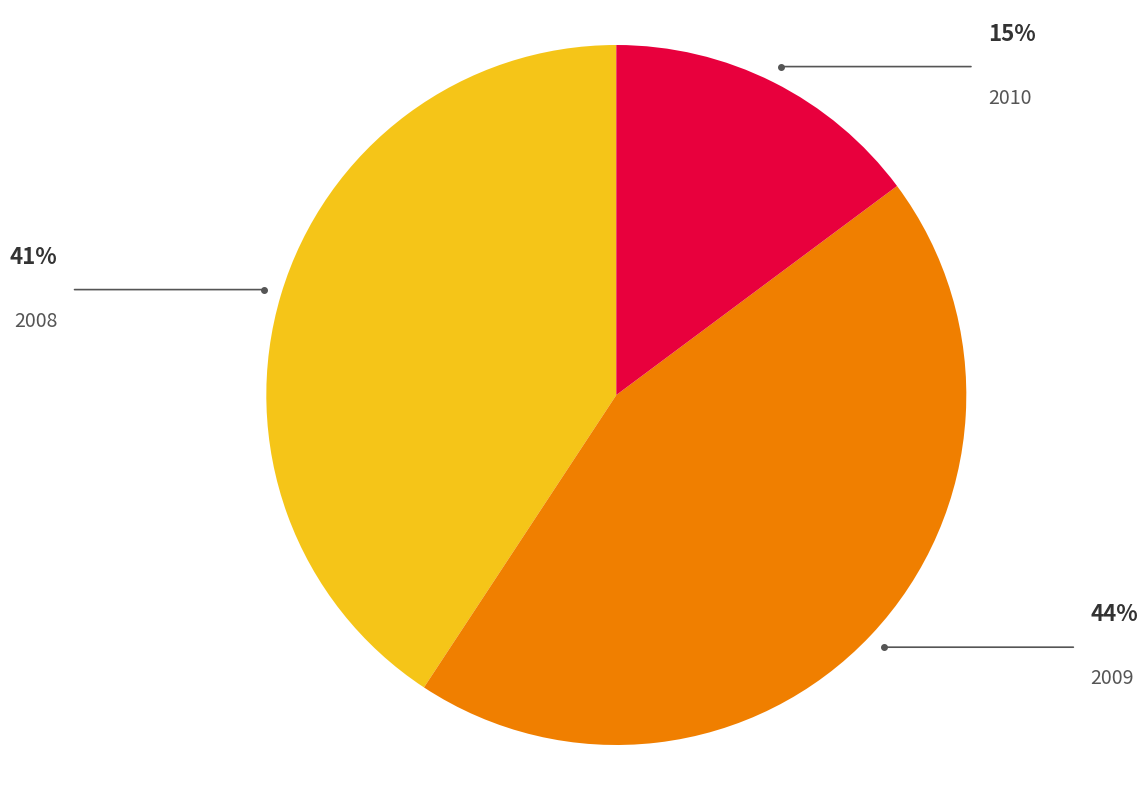

Is there a majority slice in this chart?

No